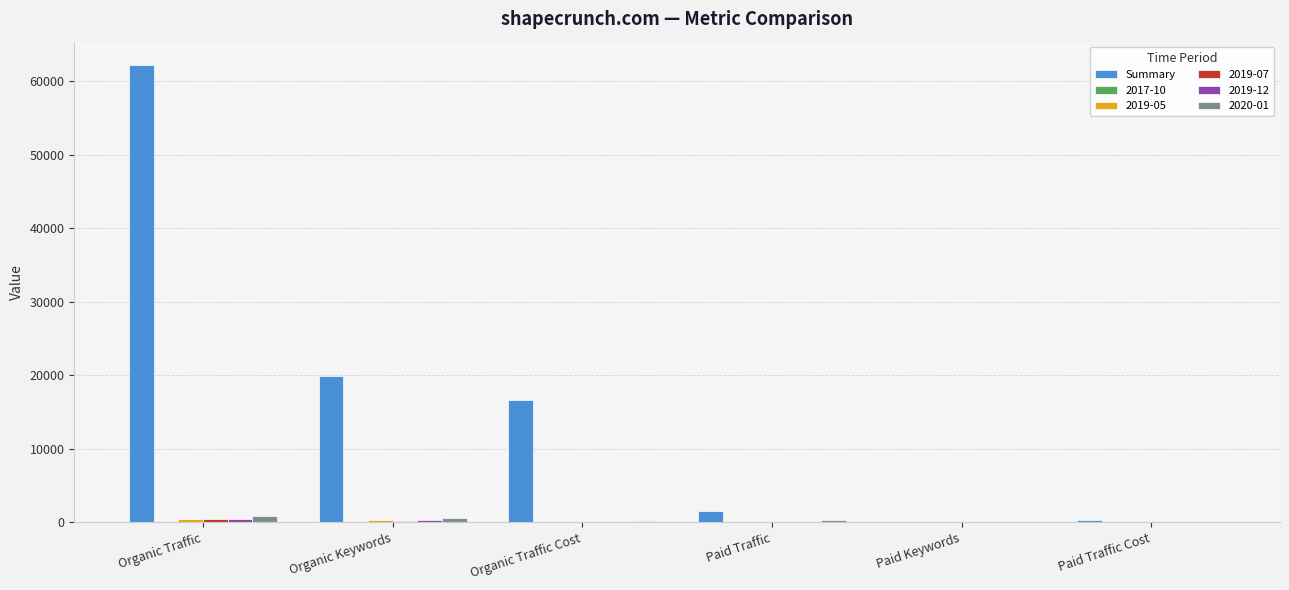

Which series has the largest total across all categories?

Summary